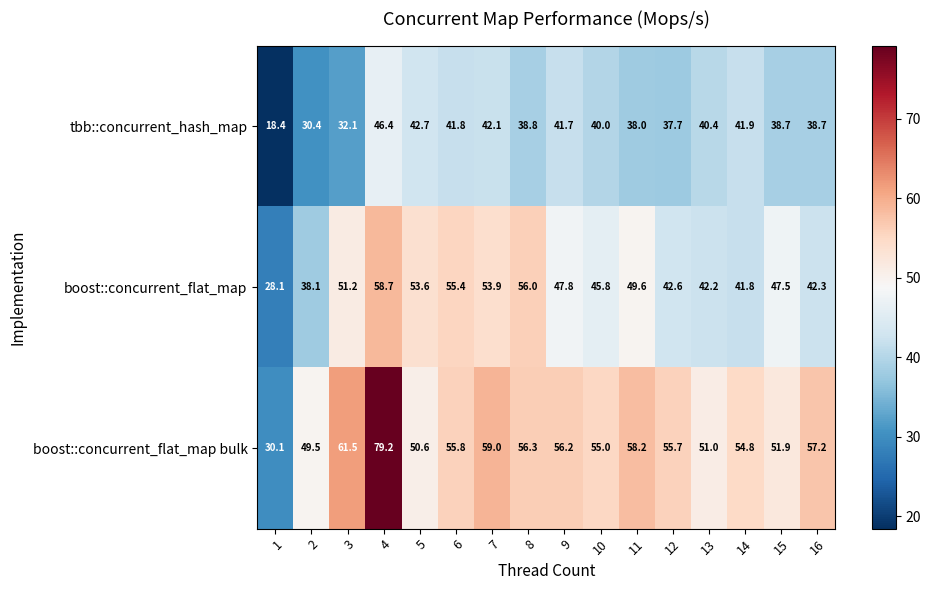

Which category has the lowest value across all series?

1